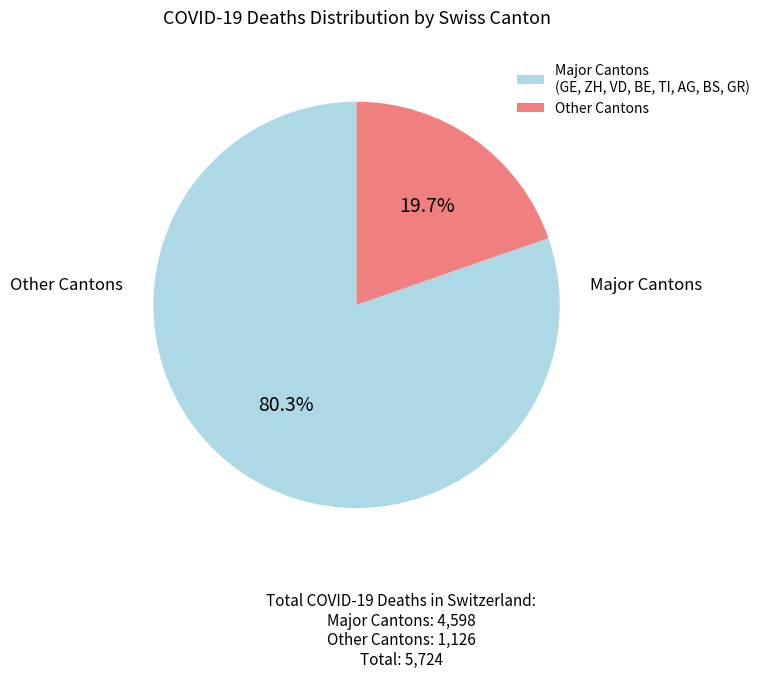

Which slice is the smallest?

Other Cantons